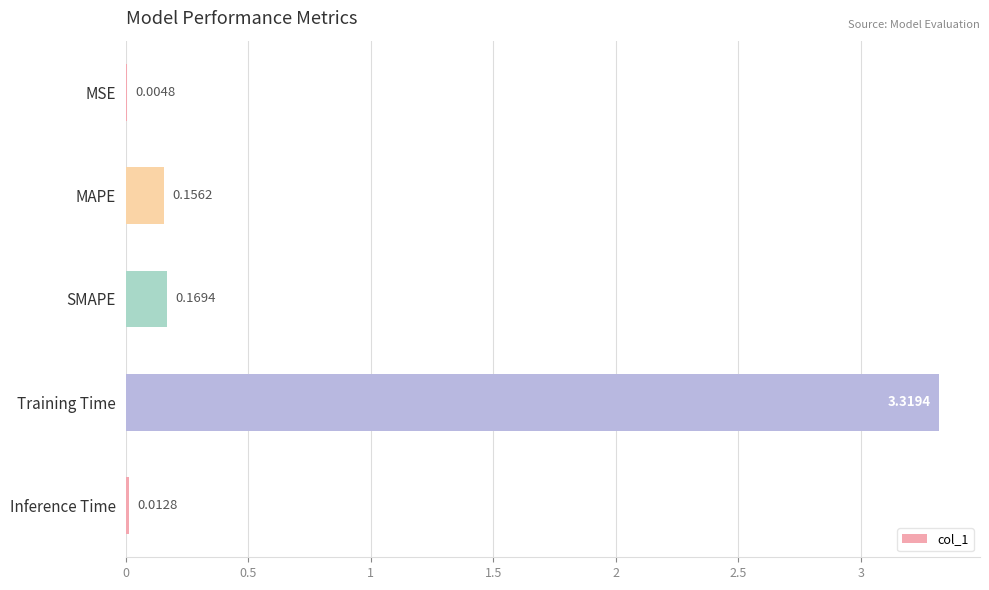

Which label corresponds to the largest value in the chart?

Training Time